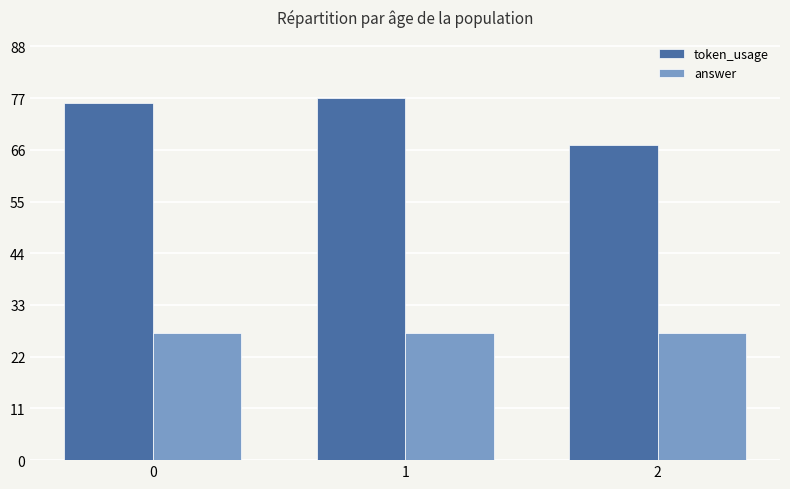

Reading left to right, list all the values displayed in this chart.

token_usage: 76	77	67
answer: 27	27	27